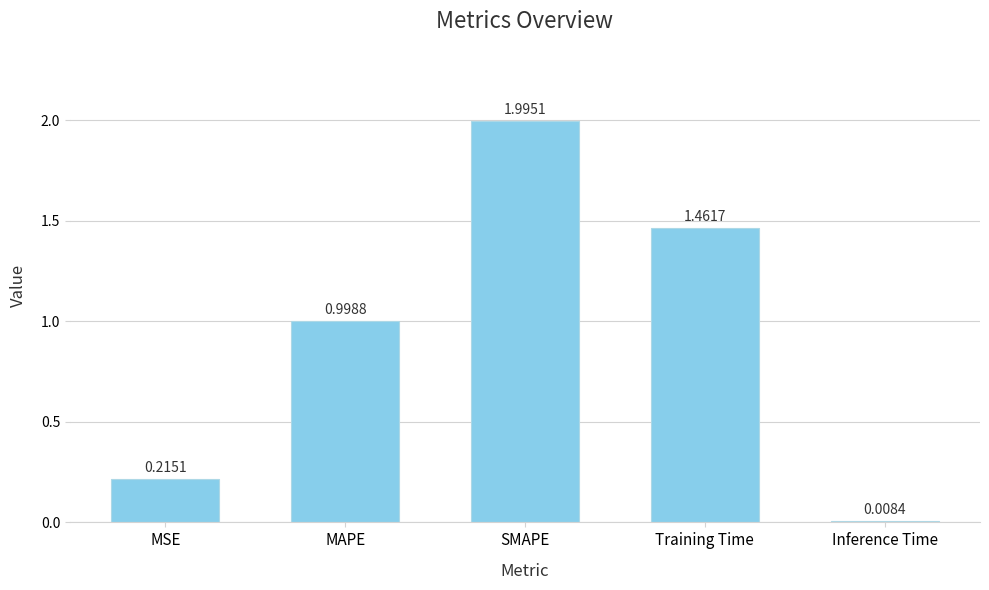

At which category does the chart reach its minimum across all series?

Inference Time